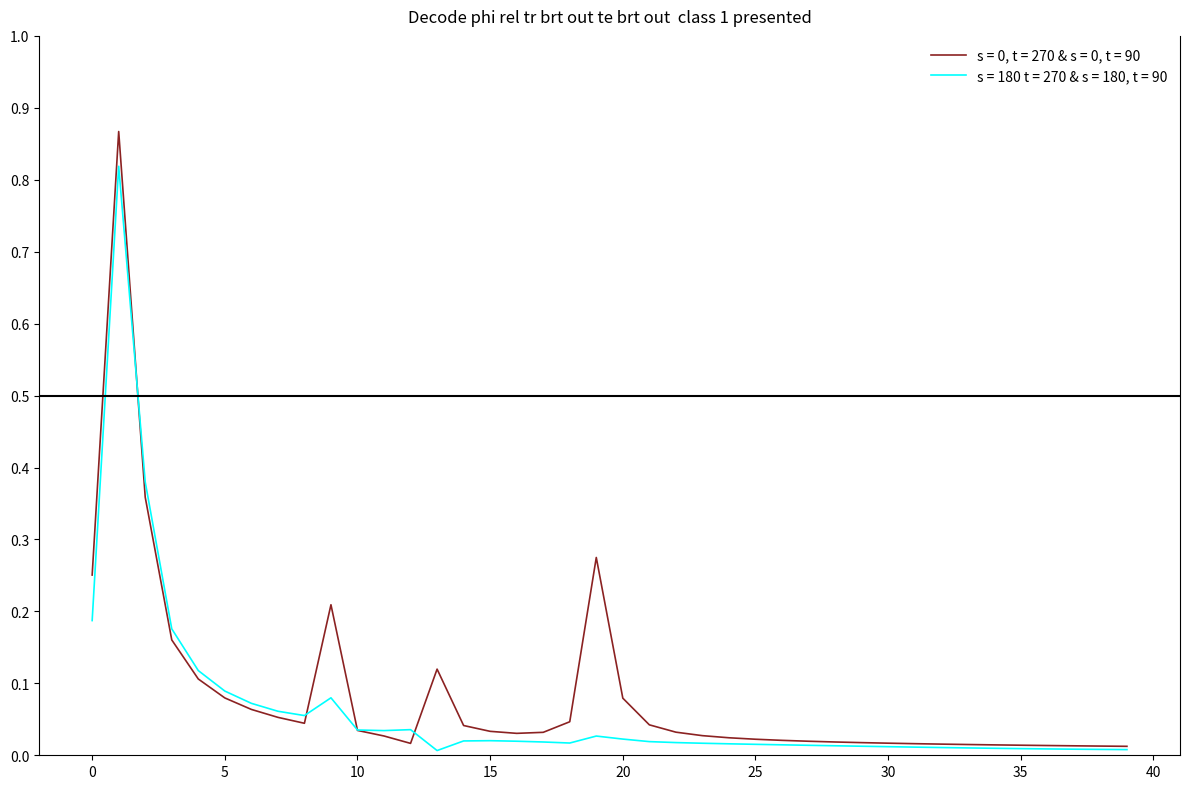

How many distinct data groups are displayed?

2